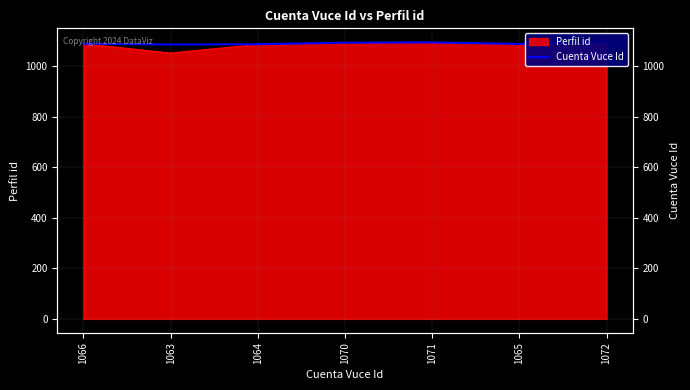

True or false: the data shows 493.1 at 1065.

False